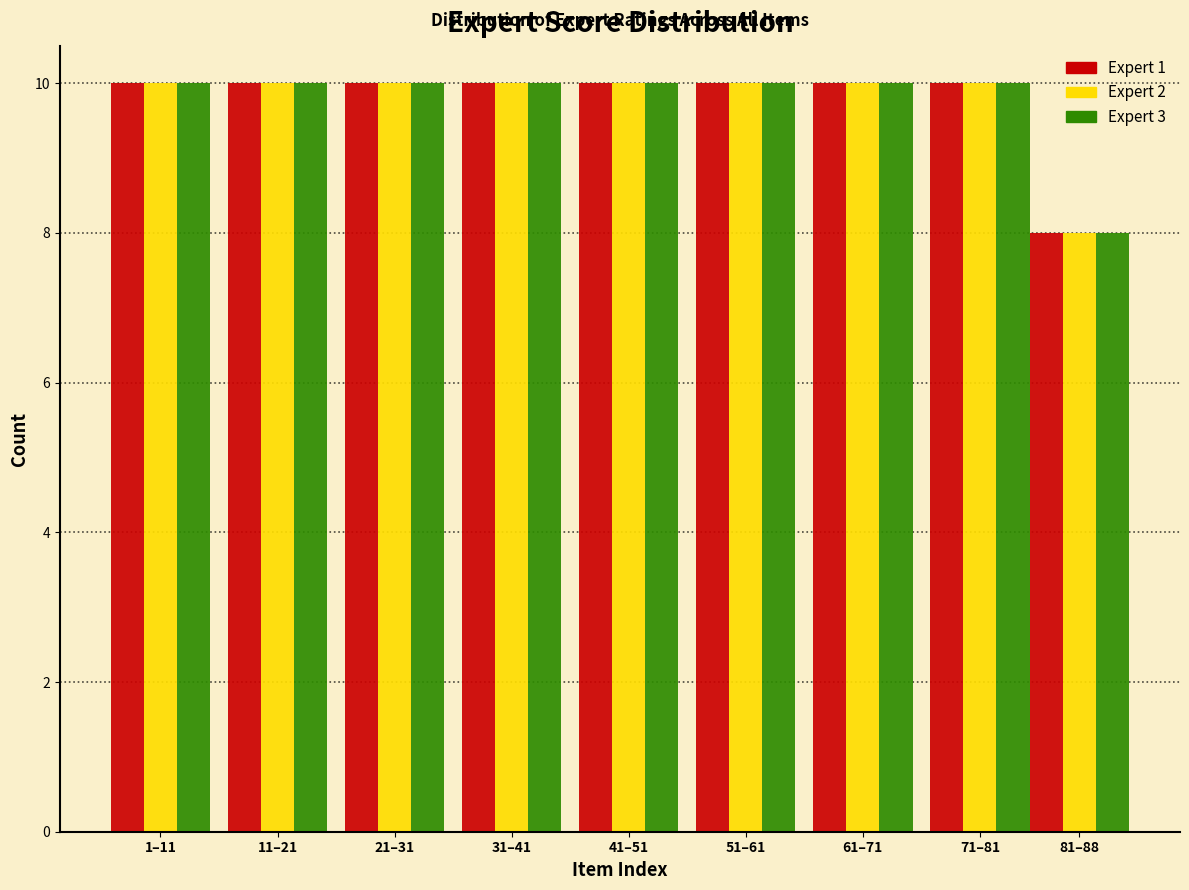

Reading right to left, list all the values displayed in this chart.

Expert 1: 81–88=8	71–81=10	61–71=10	51–61=10	41–51=10	31–41=10	21–31=10	11–21=10	1–11=10
Expert 2: 81–88=8	71–81=10	61–71=10	51–61=10	41–51=10	31–41=10	21–31=10	11–21=10	1–11=10
Expert 3: 81–88=8	71–81=10	61–71=10	51–61=10	41–51=10	31–41=10	21–31=10	11–21=10	1–11=10